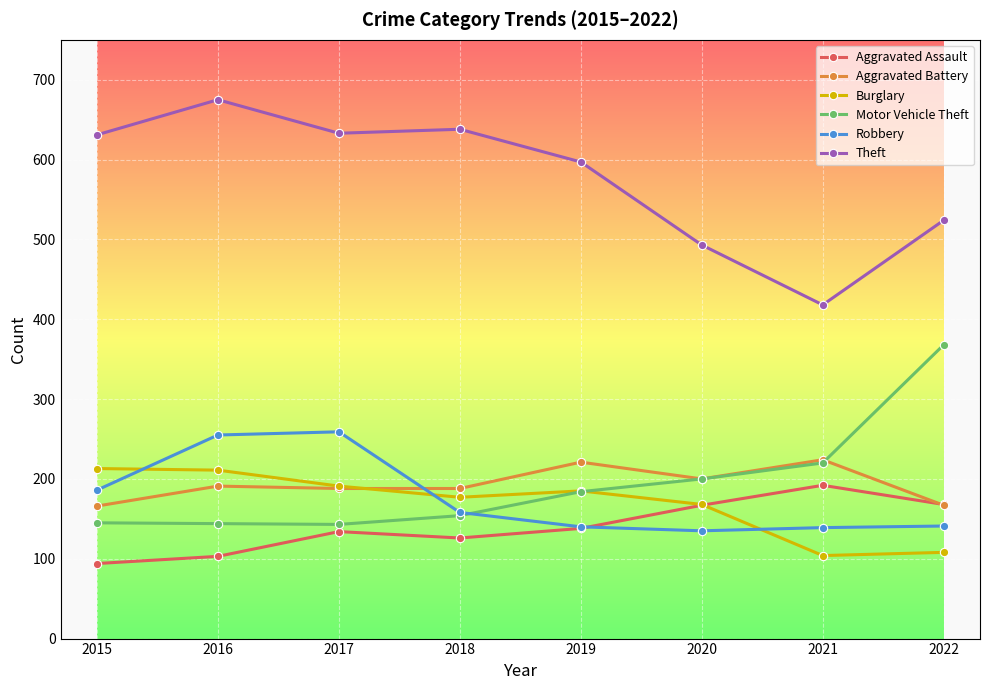

Which series ends up on top after the final intersection of Robbery and Aggravated Battery?

Aggravated Battery